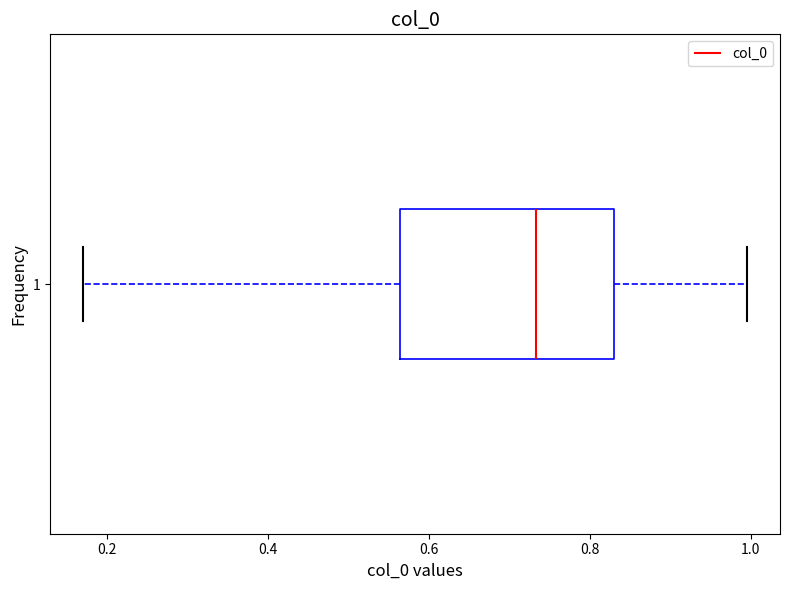

Read this box plot against the x-axis: the position of the median line, the range covered by the box, and the ends of both whiskers. The values are not printed on the chart, so give them approximately, as read against the axis.

median 0.74, box 0.56 to 0.84, whiskers 0.18 to 1.00